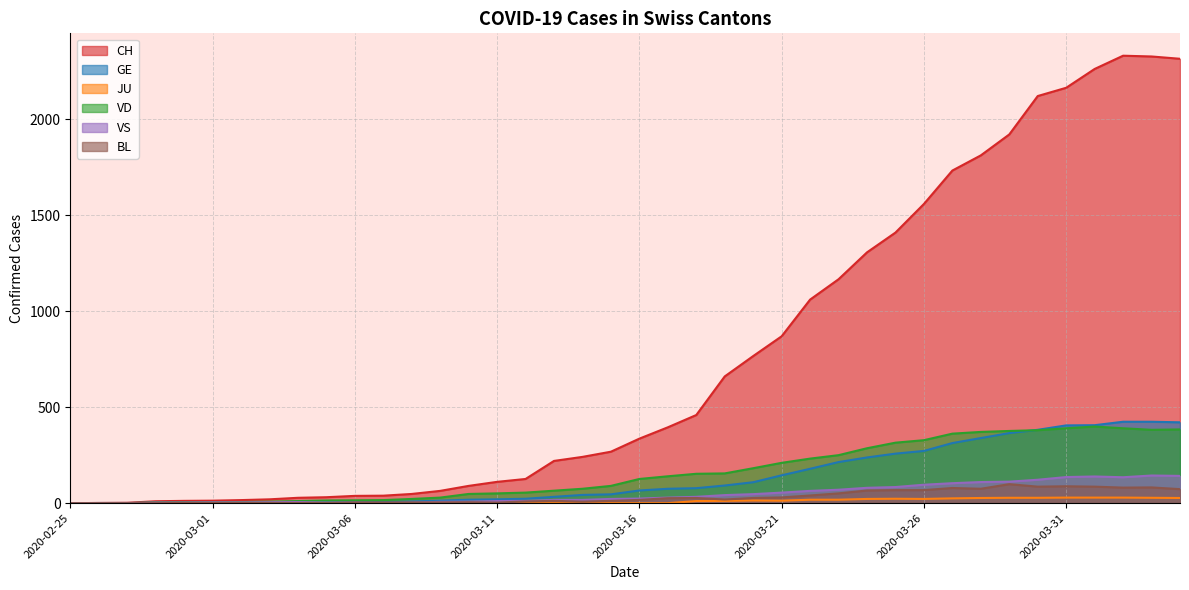

At which category is the sum across all series the highest?

2020-04-02